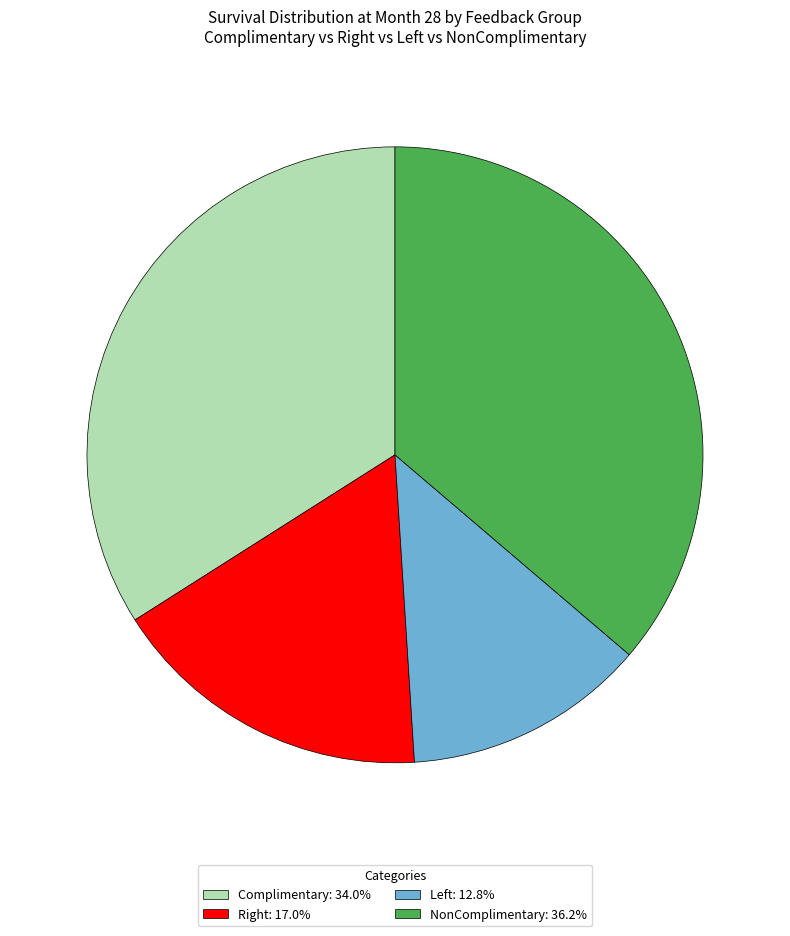

Is there any slice that represents more than half of the pie?

No